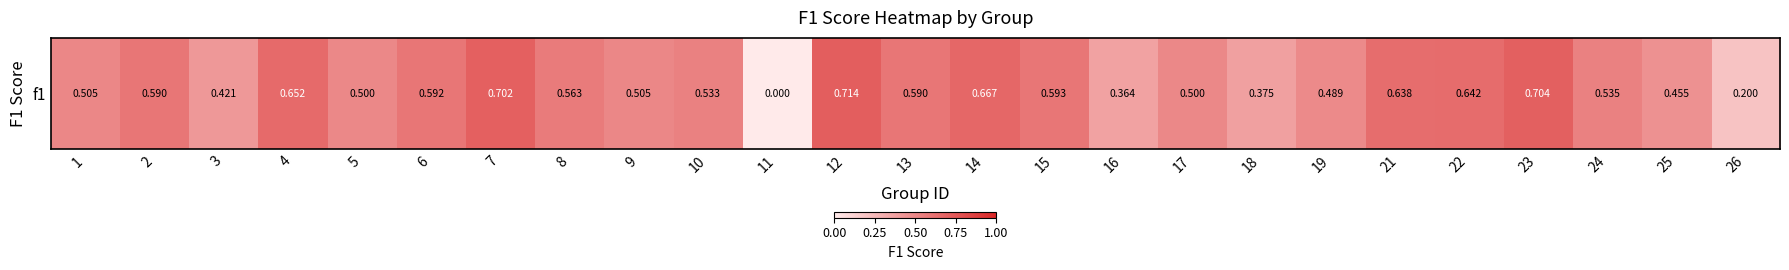

How many distinct data groups are displayed?

1